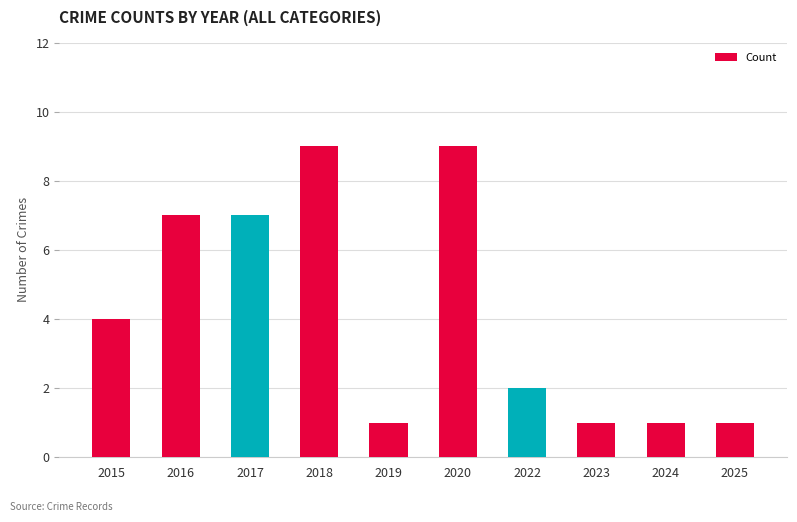

Count the number of categories in the chart.

10